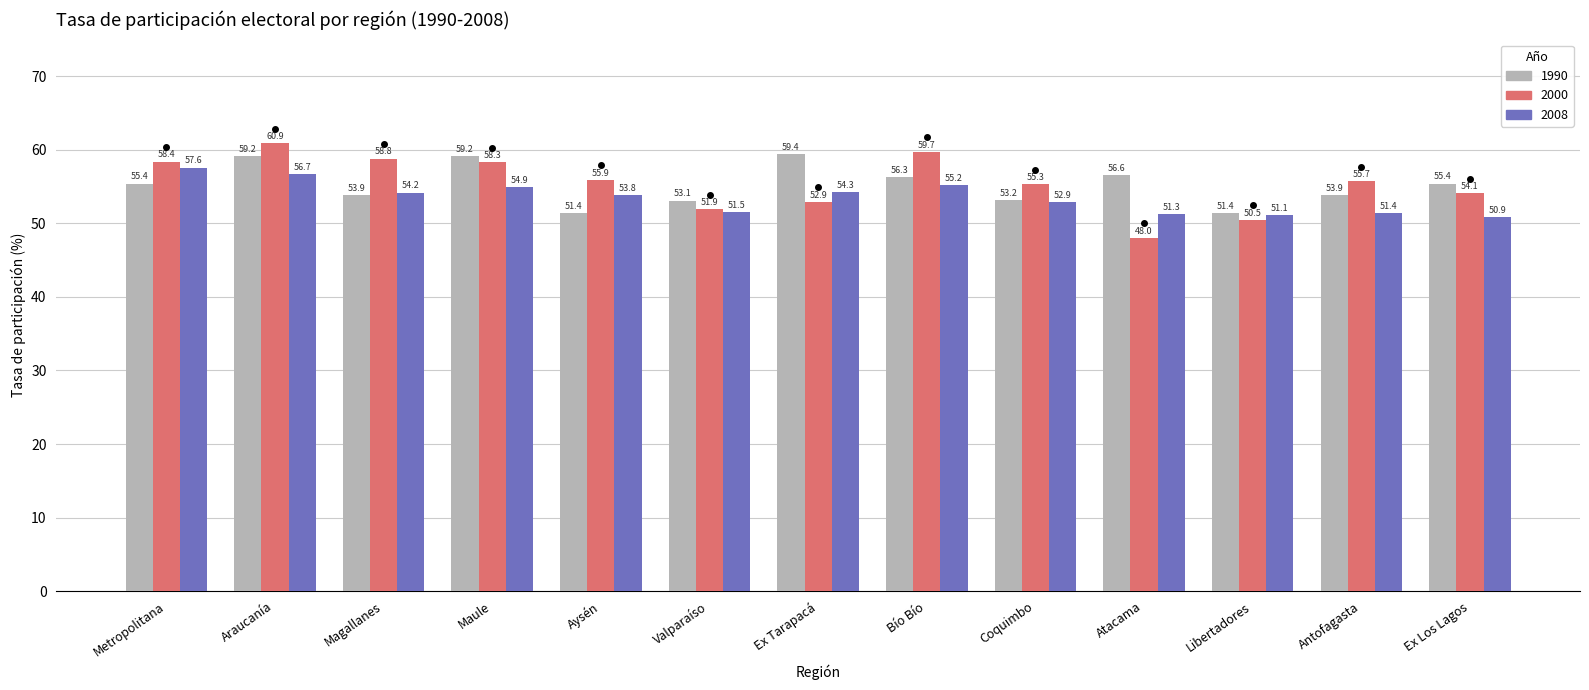

At which label does 2000 reach its peak?

Araucanía